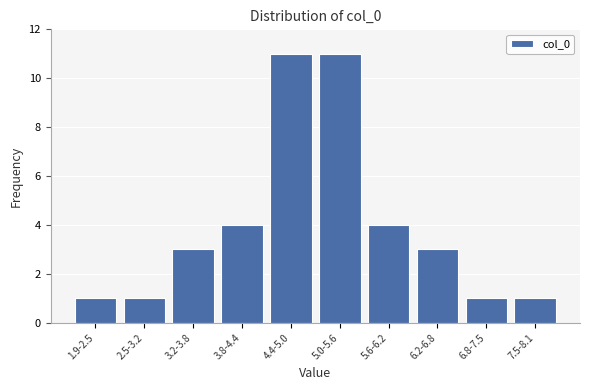

Reading left to right, transcribe all the data shown in this chart.

1	1	3	4	11	11	4	3	1	1